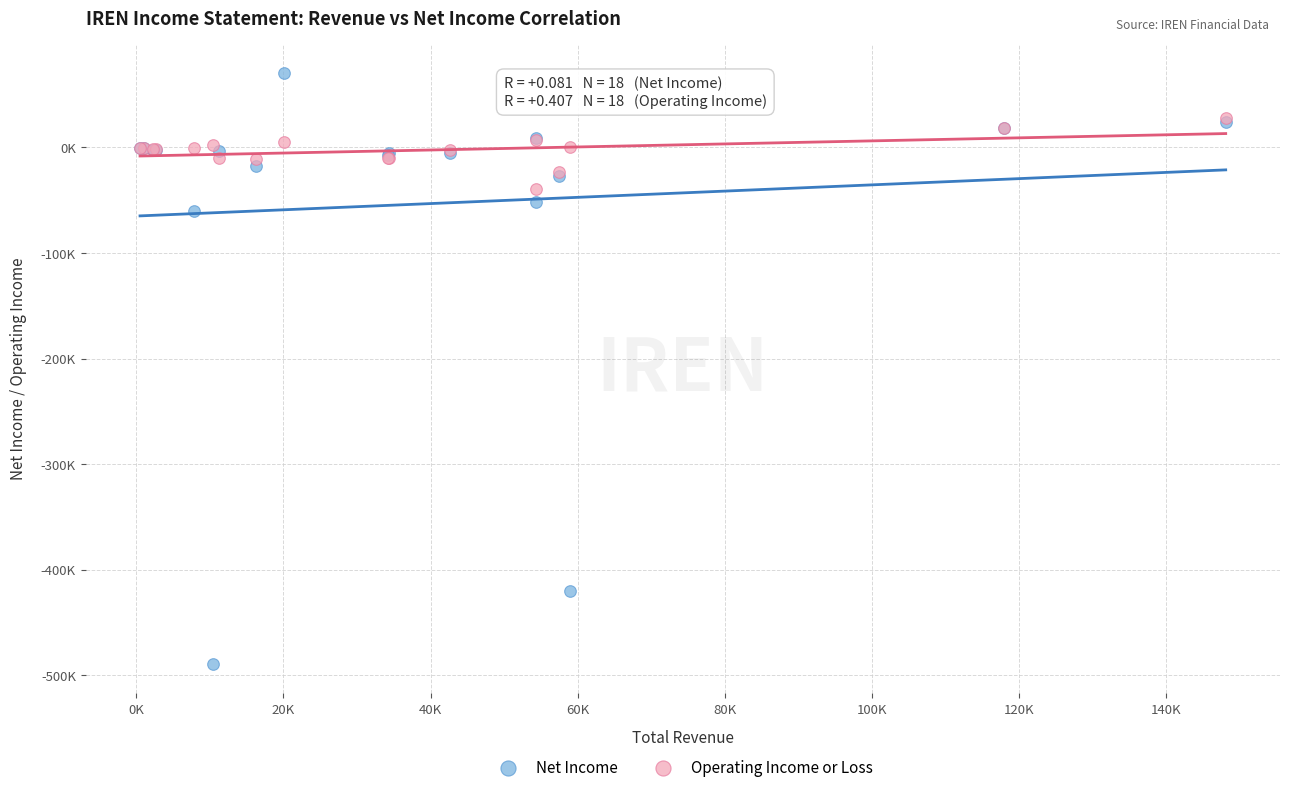

Which series has the widest spread of Y values?

Net Income